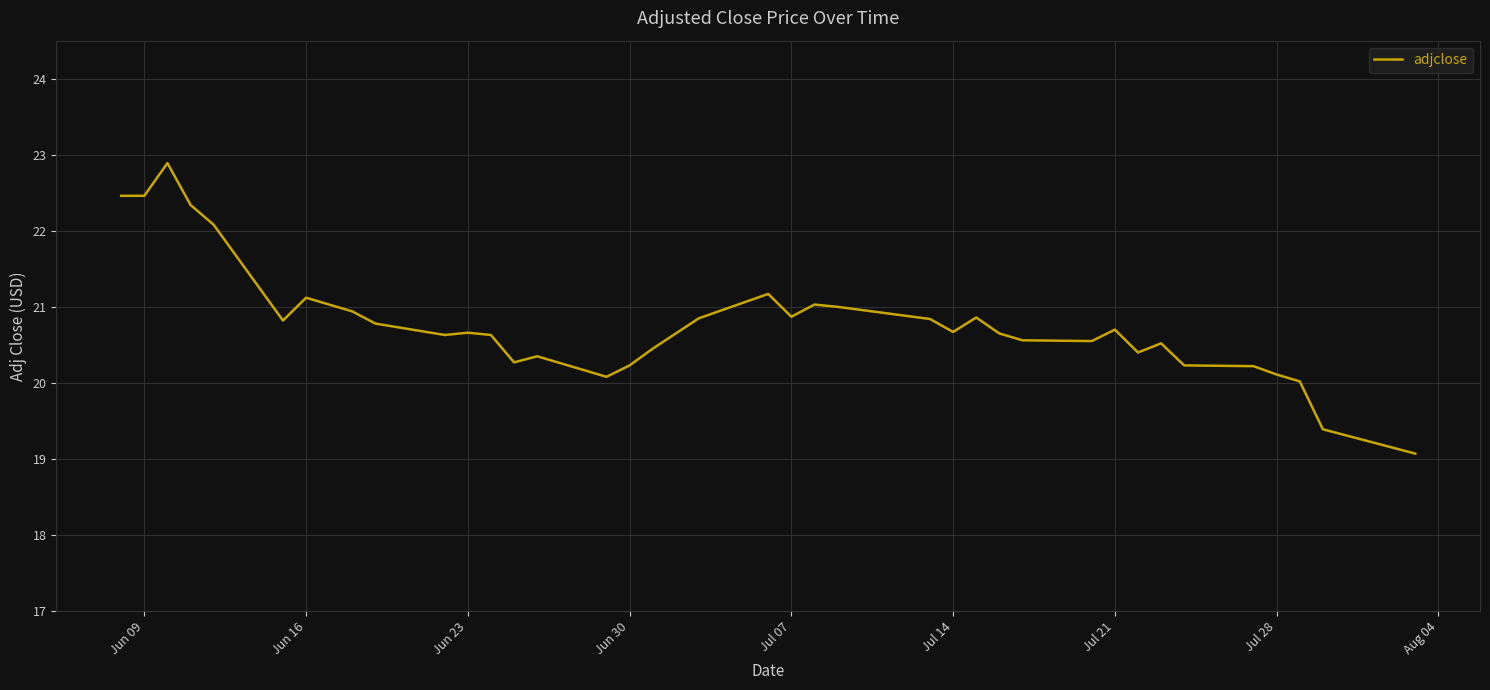

What is the greatest value displayed?

22.9